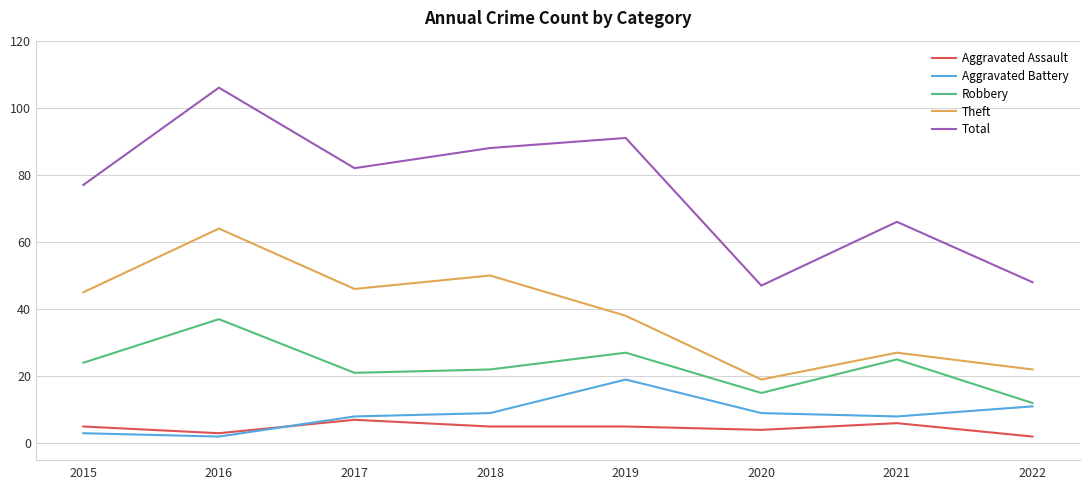

Which series has the largest total across all categories?

Total